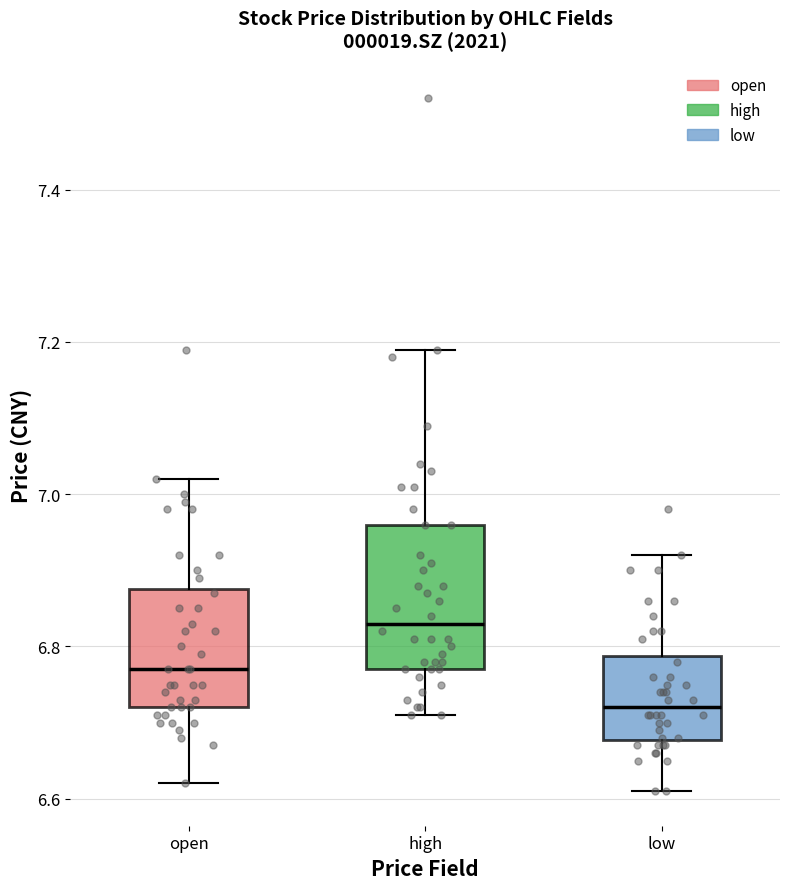

Which box is the tallest, from its lower edge to its upper edge?

high